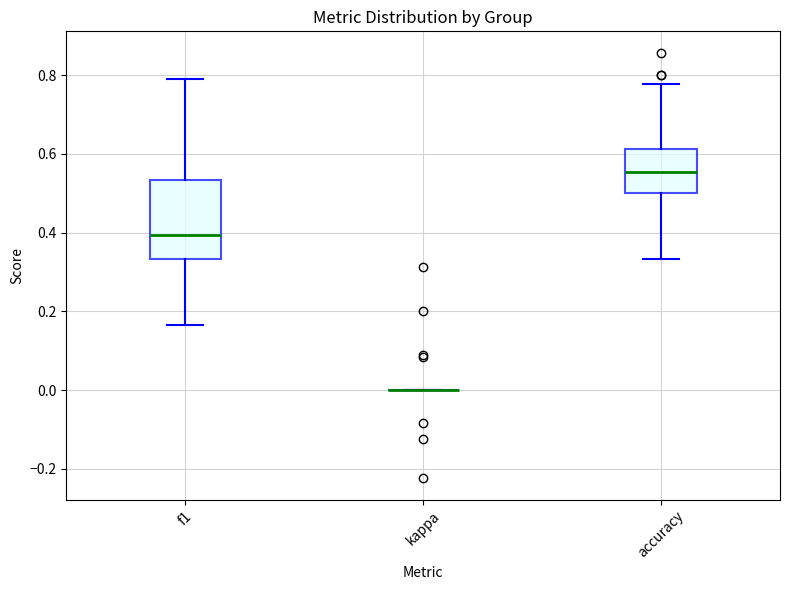

Where does the upper whisker of the box for accuracy end on the y-axis? The values are not printed on the chart, so give them approximately, as read against the axis.

0.78